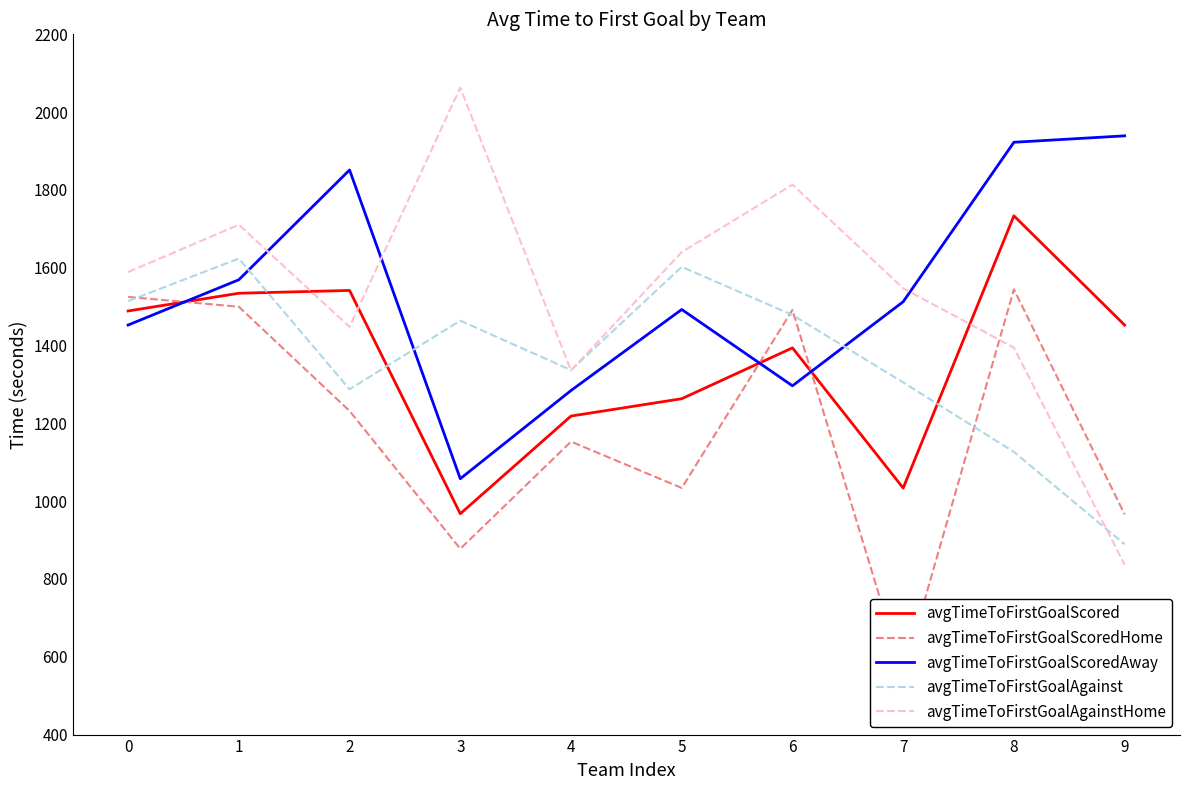

At which category does the chart reach its peak across all series?

3